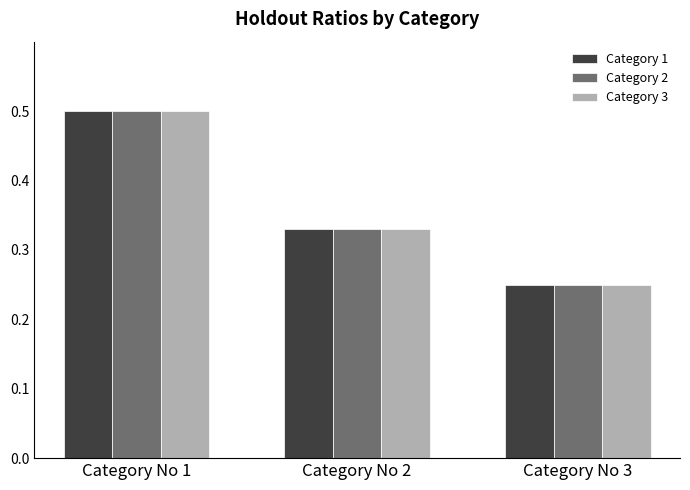

How many distinct data groups are displayed?

3